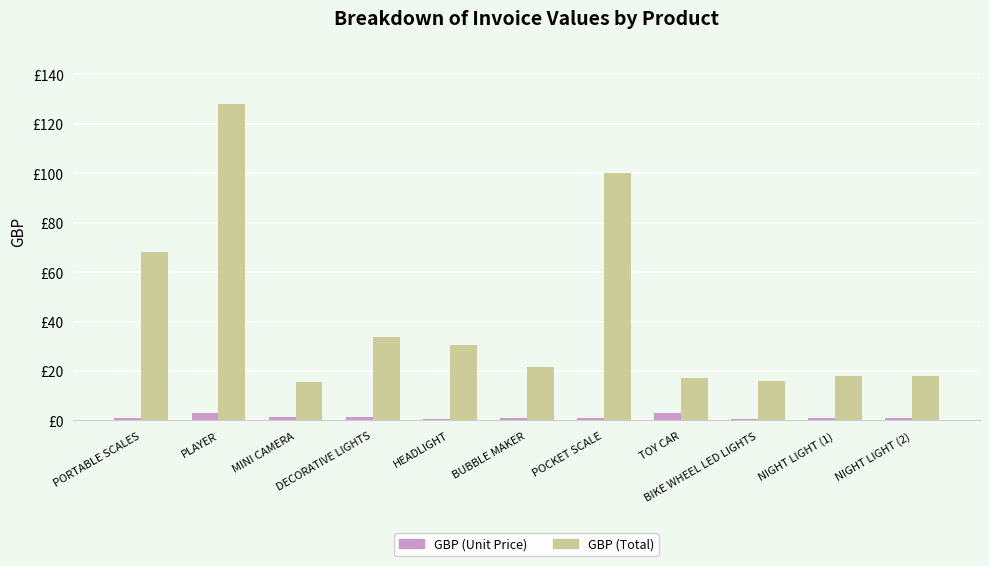

What is the sum of the GBP (Total) values at BUBBLE MAKER and HEADLIGHT?

52.2